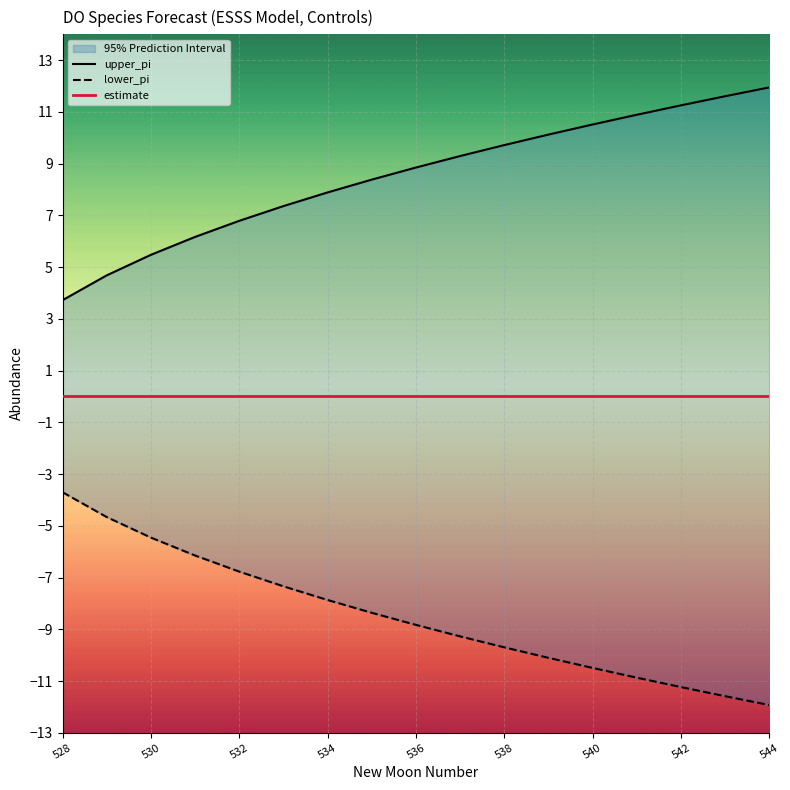

Which series has the widest spread of values?

upper_pi